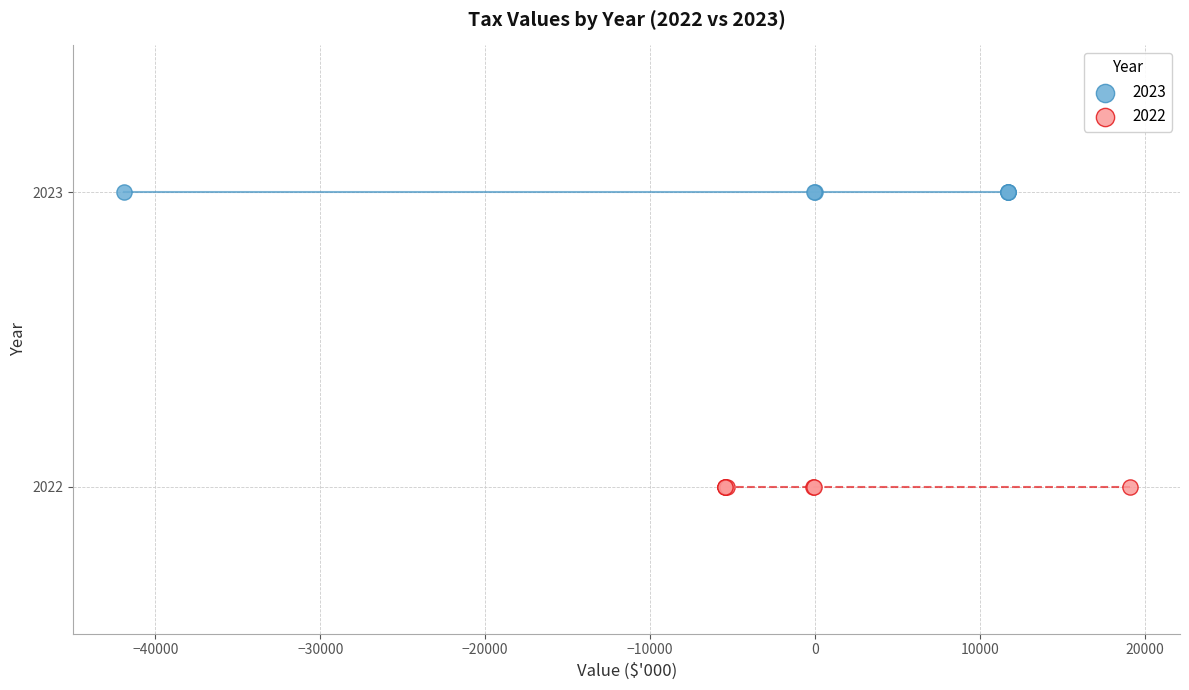

Which series contains the lowest Y value?

2022